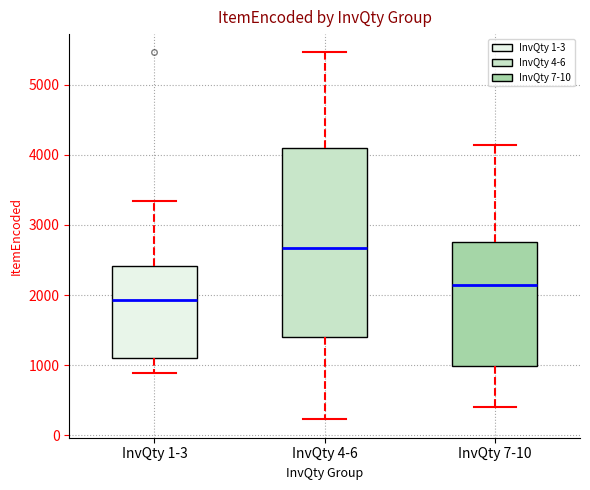

Reading left to right, read every box against the y-axis: the position of its median line, the range the box covers, and the ends of its whiskers. The values are not printed on the chart, so give them approximately, as read against the axis.

InvQty 1-3: median 1900, box 1100 to 2400, whiskers 900 to 3300
InvQty 4-6: median 2700, box 1400 to 4100, whiskers 200 to 5500
InvQty 7-10: median 2100, box 1000 to 2800, whiskers 400 to 4100